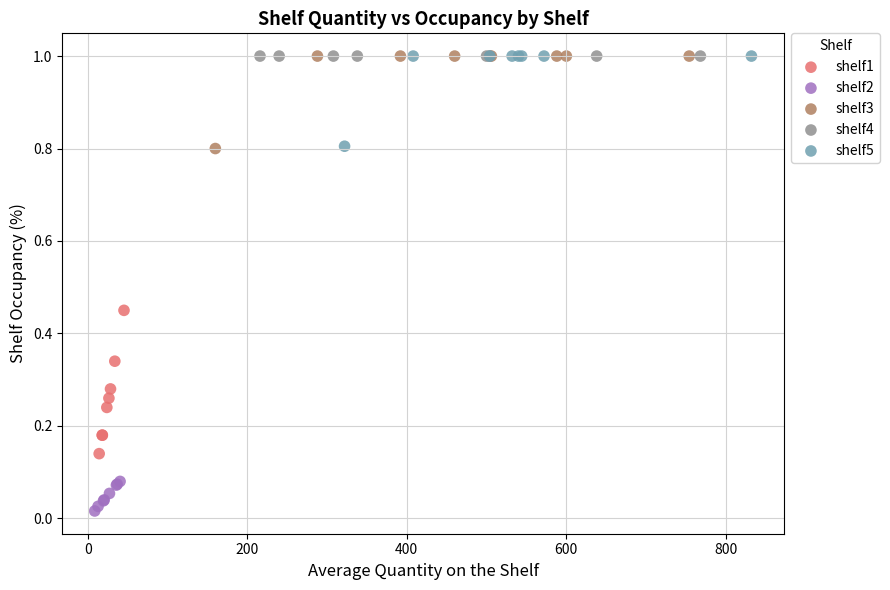

Which series reaches the minimum Y coordinate?

shelf2